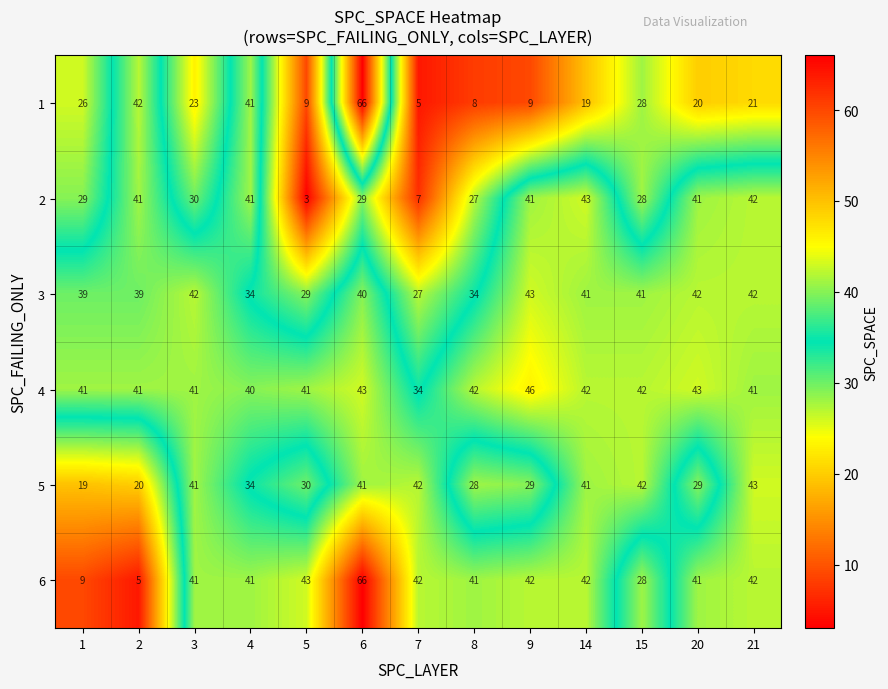

Count the number of data series in this chart.

6